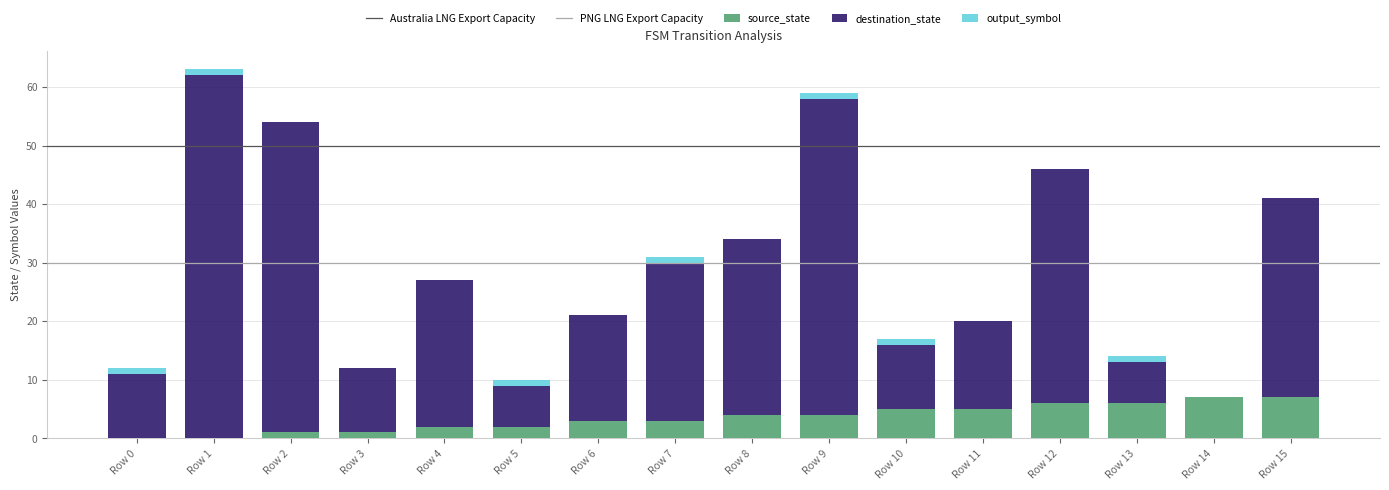

At which category is the sum across all series the highest?

Row 1